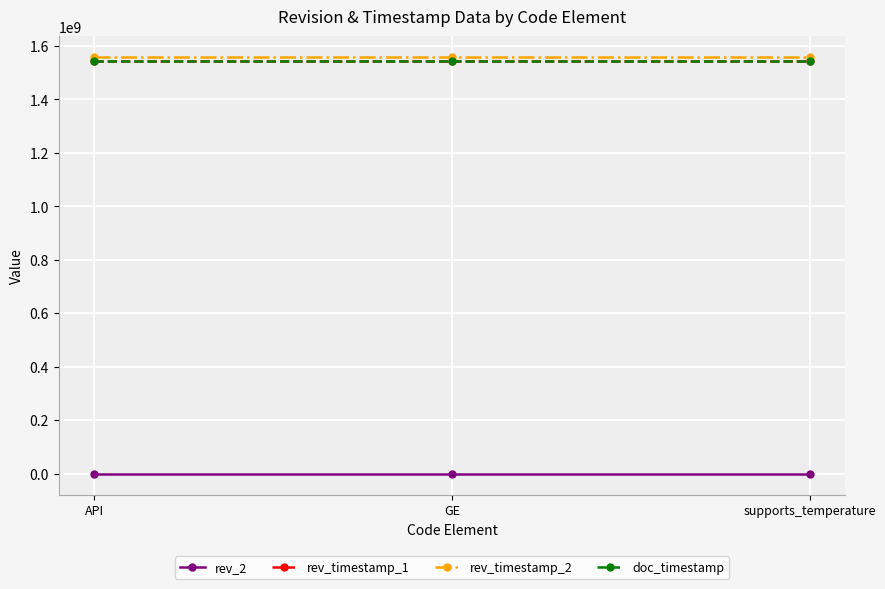

Which series has the largest total across all categories?

rev_timestamp_2